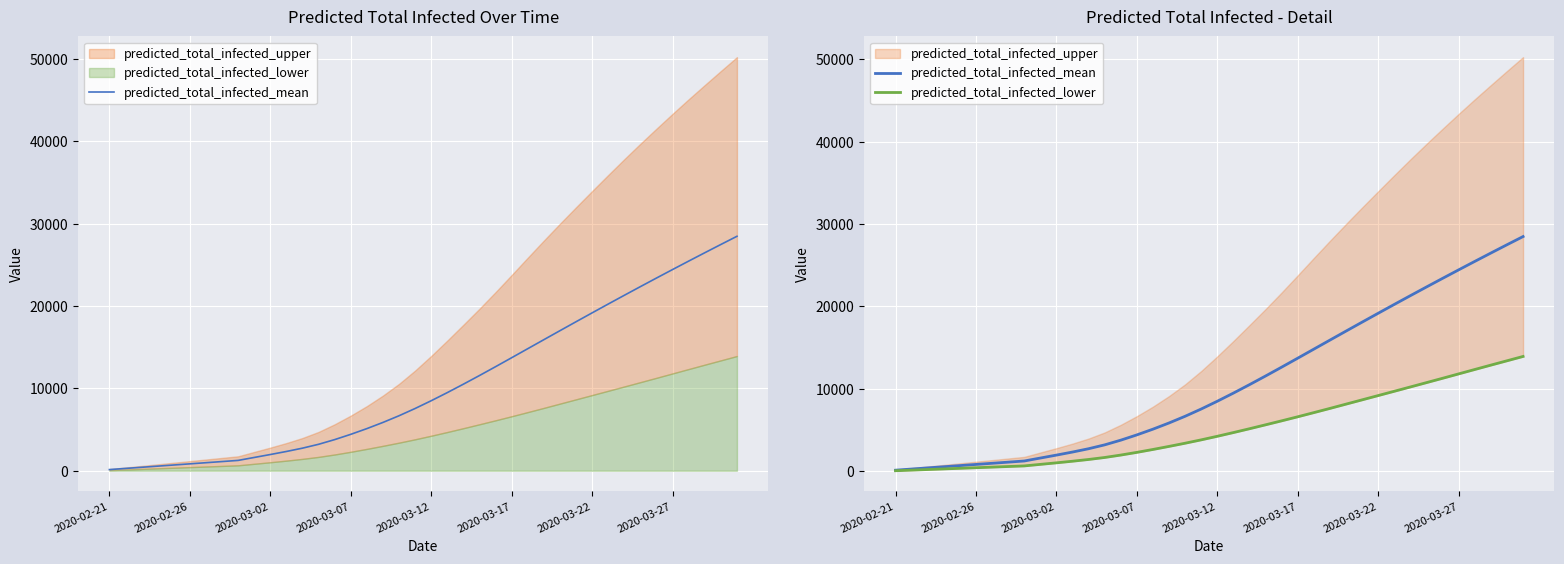

What is the difference between the predicted_total_infected_mean values at 14 and 23?

7786